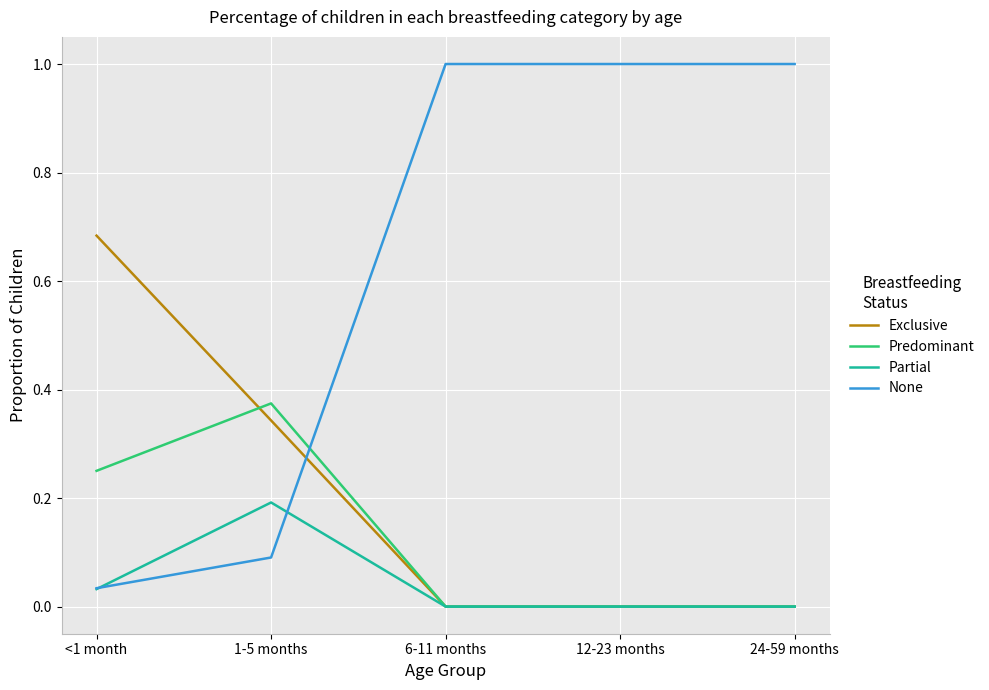

Between <1 month and 6-11 months, which series saw the biggest shift?

None